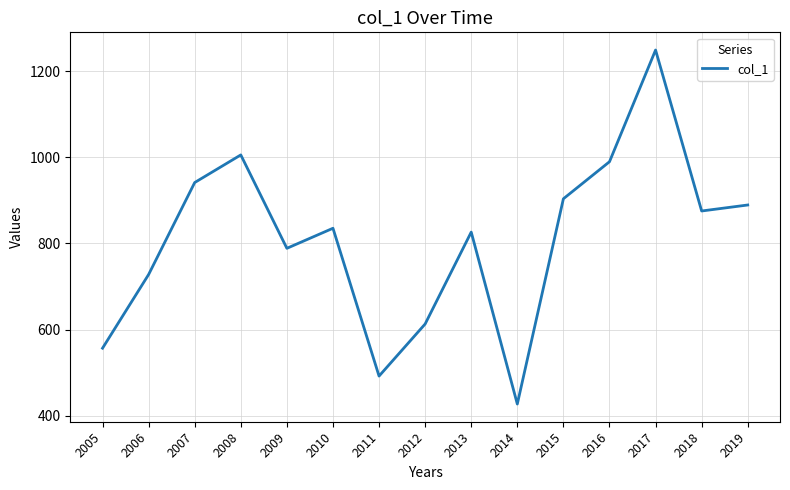

Which label corresponds to the smallest value in the chart?

2014